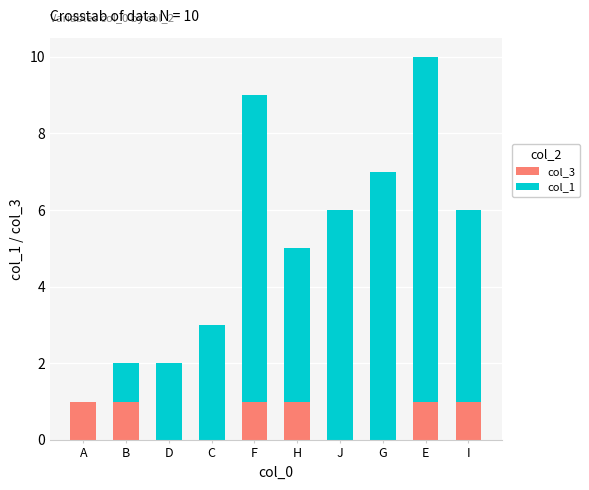

What is the approximate value of col_3 at F?

1